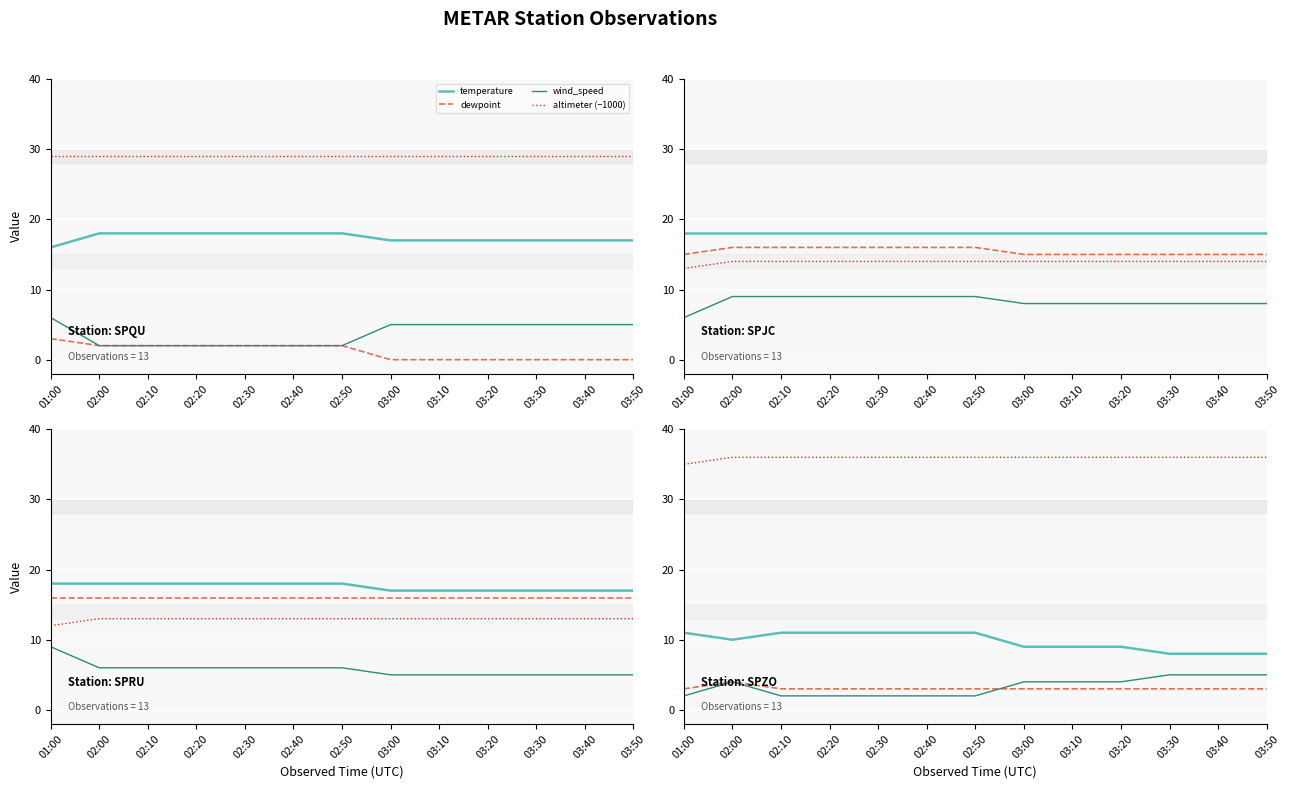

How many data points in dewpoint are above 3?

1